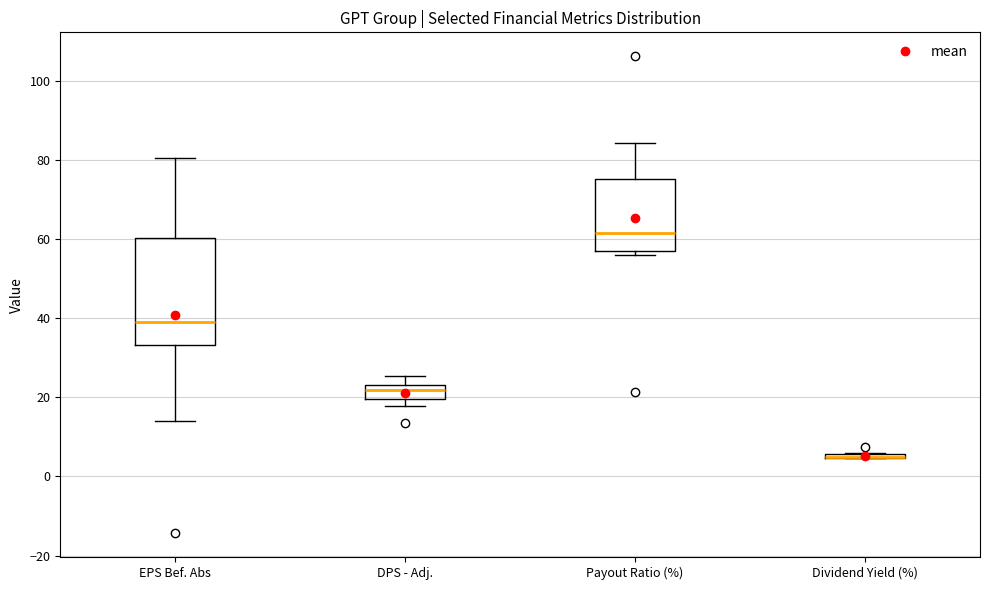

Where does the upper whisker of the box for Payout Ratio (%) end on the y-axis? The values are not printed on the chart, so give them approximately, as read against the axis.

84